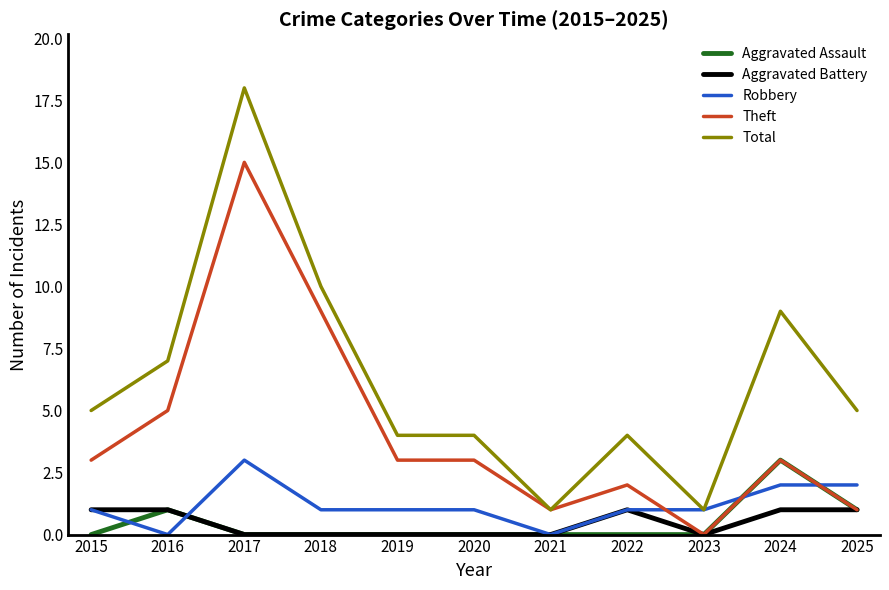

Between 2021 and 2024, which series saw the biggest shift?

Total